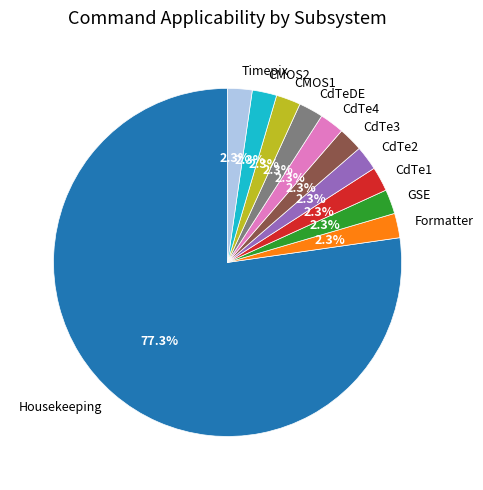

Is there any slice that represents more than half of the pie?

Yes